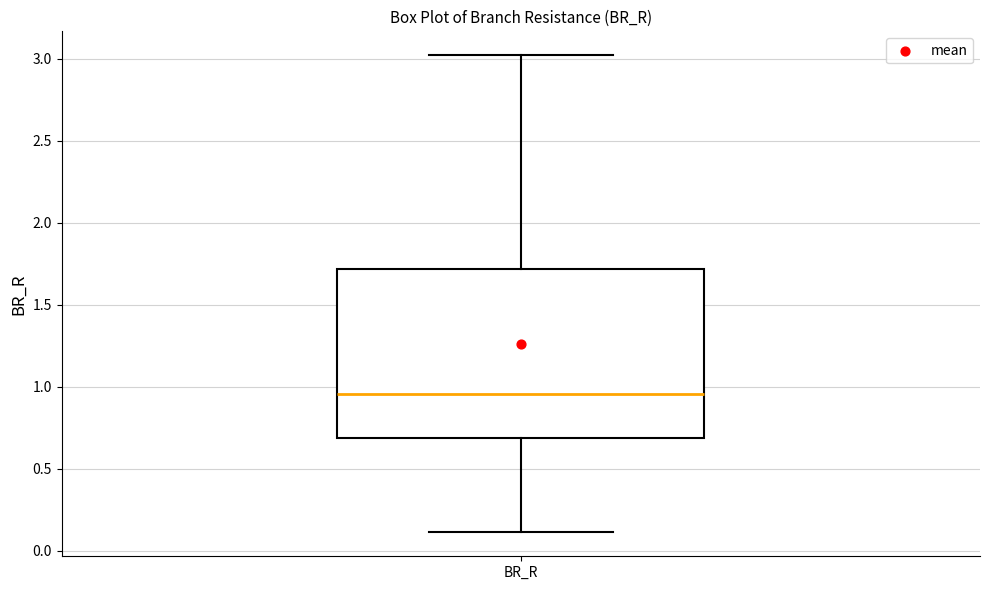

Where is the upper edge of the box for BR_R on the y-axis? The values are not printed on the chart, so give them approximately, as read against the axis.

1.70